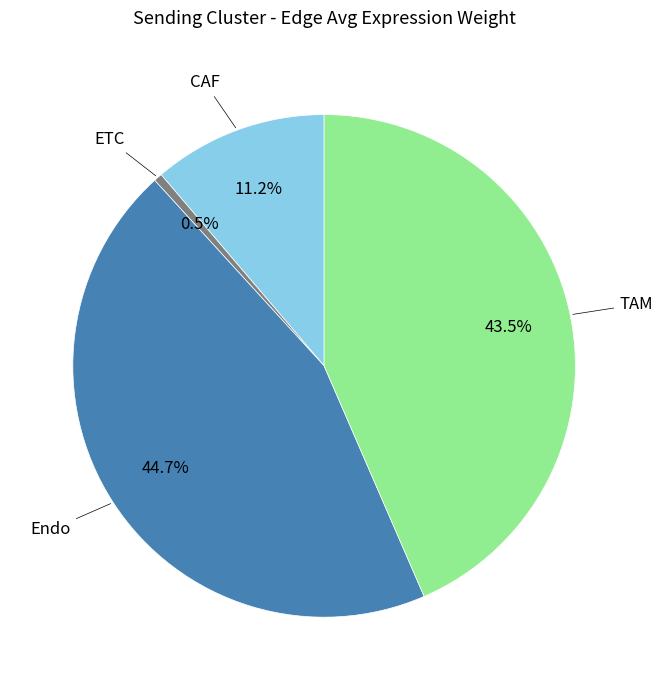

Is there any slice that represents more than half of the pie?

No